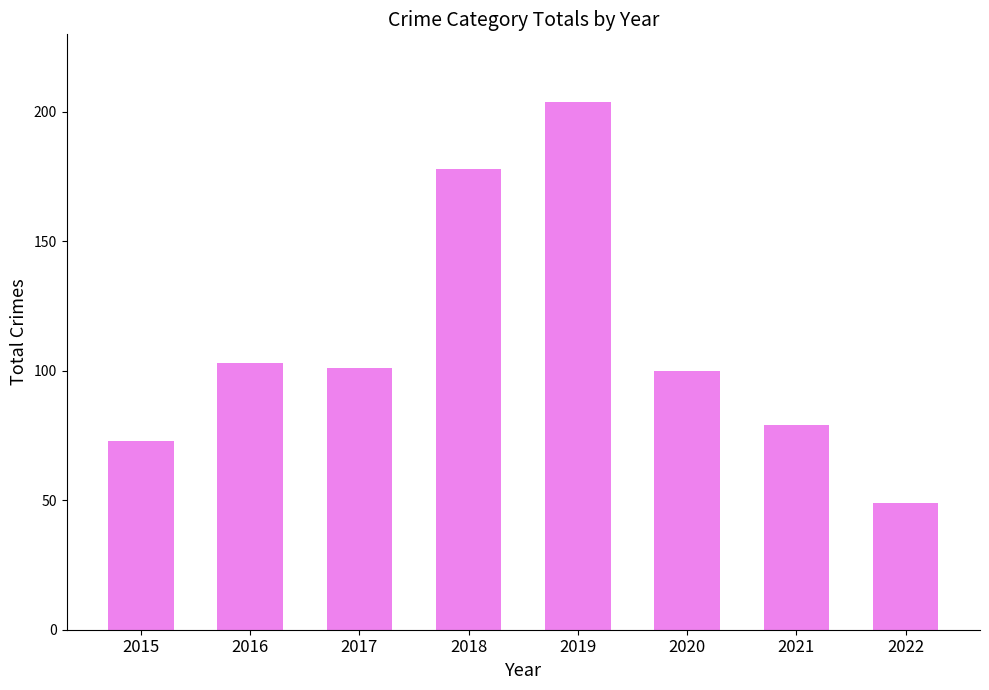

What is the difference between the values at 2018 and 2021?

99